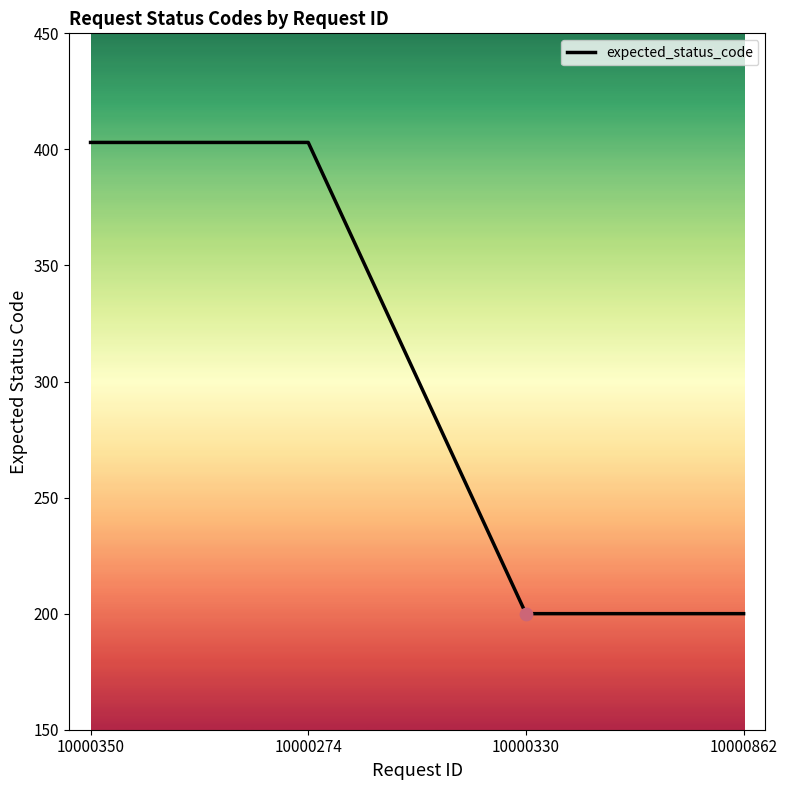

Between 10000862 and 10000274, which is larger?

10000274